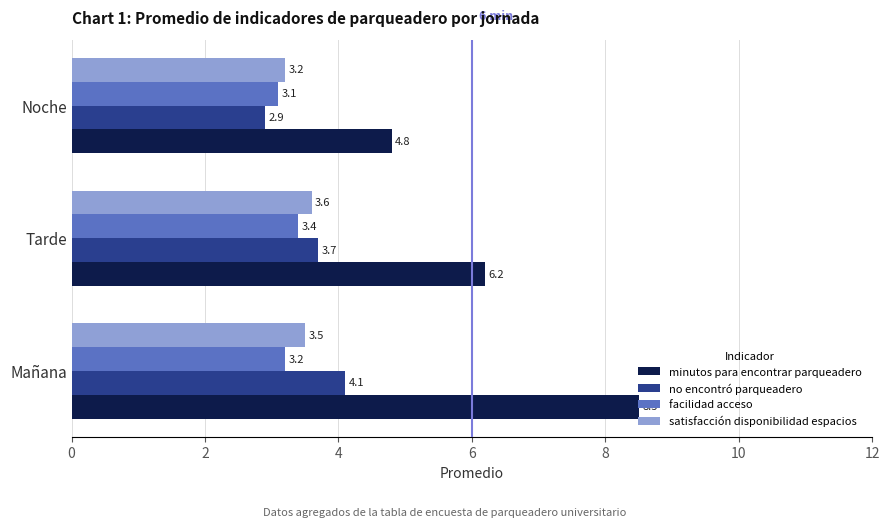

What is the sum of all satisfacción disponibilidad espacios values?

10.3